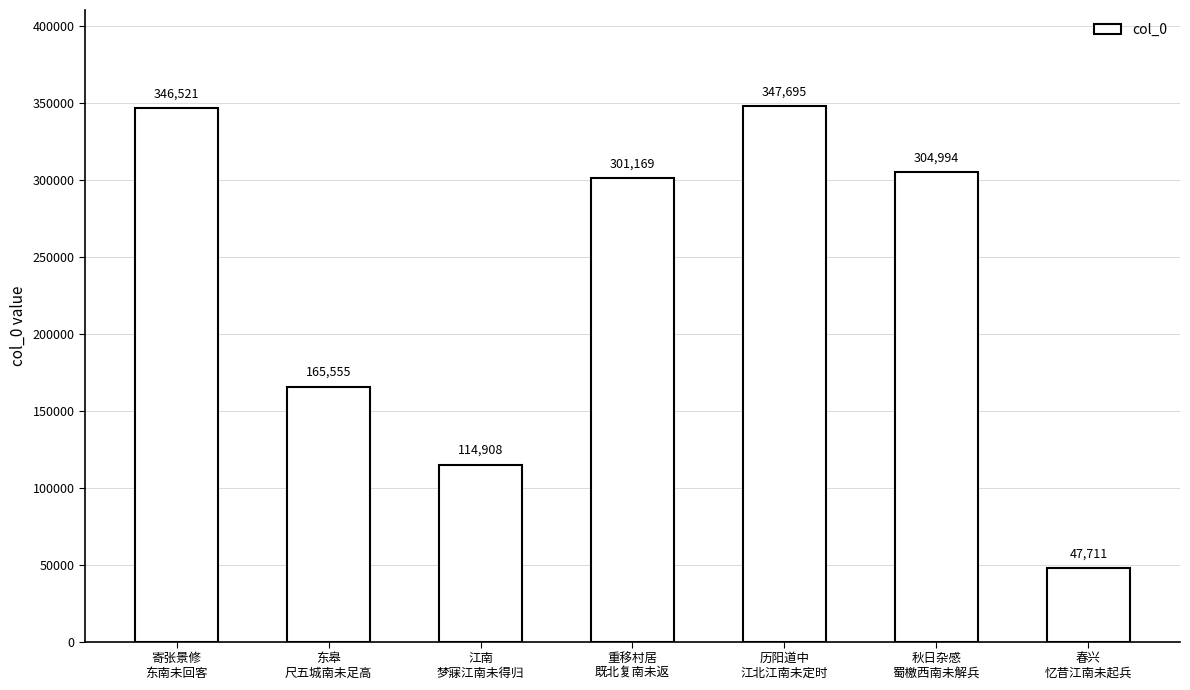

What is the ratio of the value at 秋日杂感
蜀檄西南未解兵 to the value at 春兴
忆昔江南未起兵?

6.4